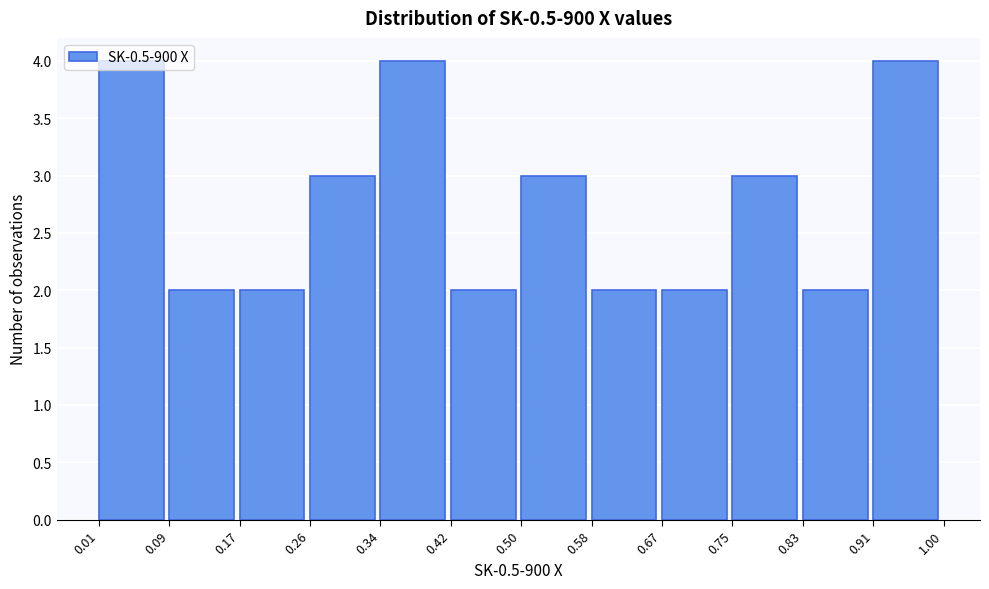

How tall is the bar that spans 0.34 to 0.42 on the x-axis? The values are not printed on the chart, so give them approximately, as read against the axis.

4